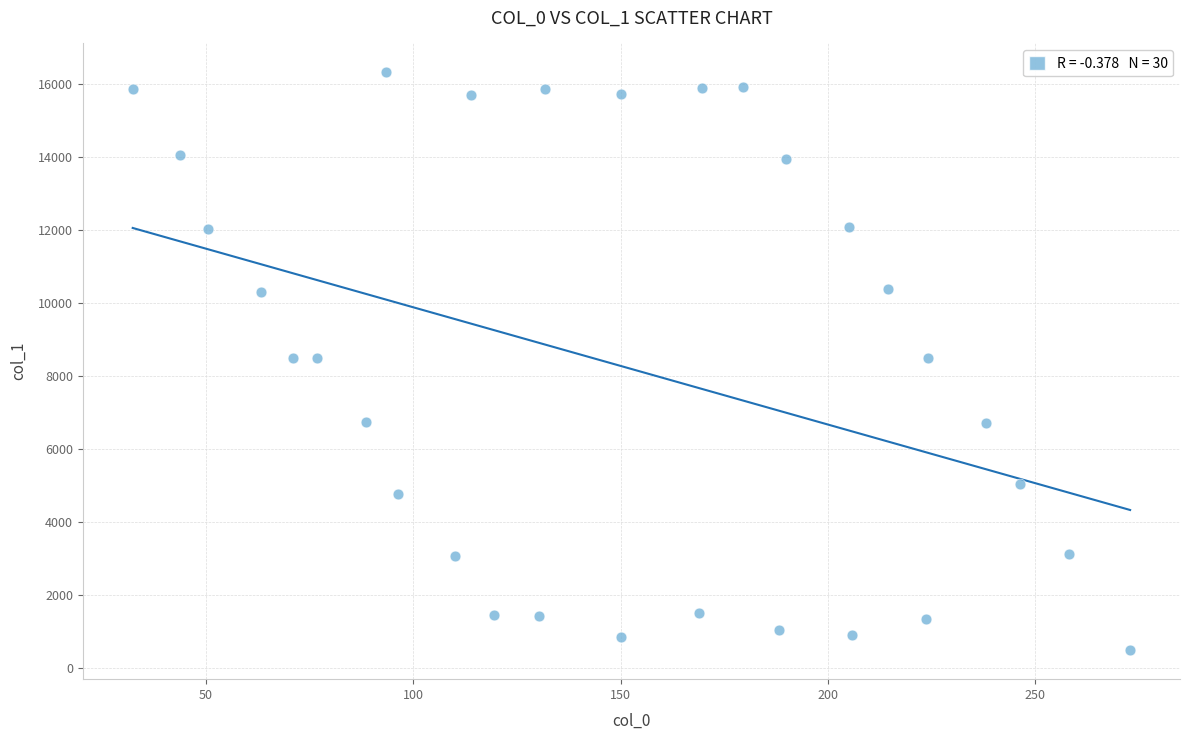

What is the range of X values (max minus min)?

240.4